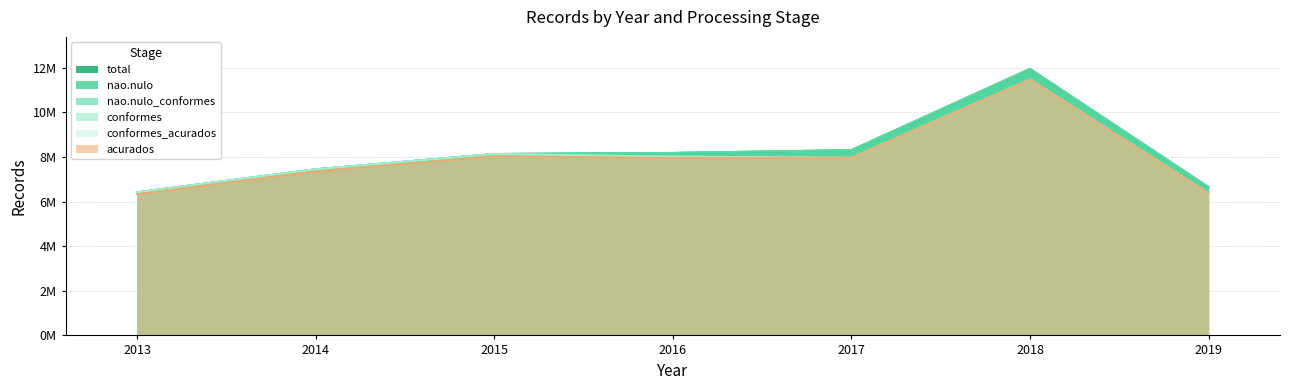

True or false: acurados has a value of 18085233 at 2018.

False